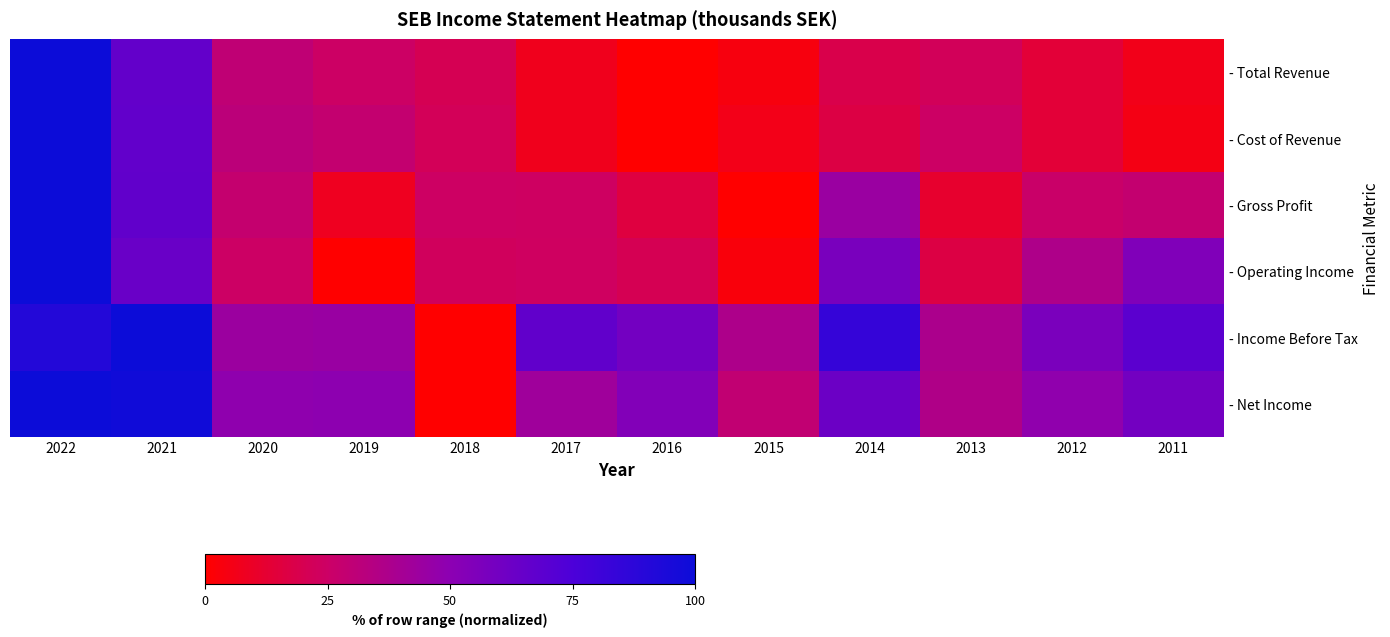

What is the difference between the highest and lowest values at 2021?

36.4